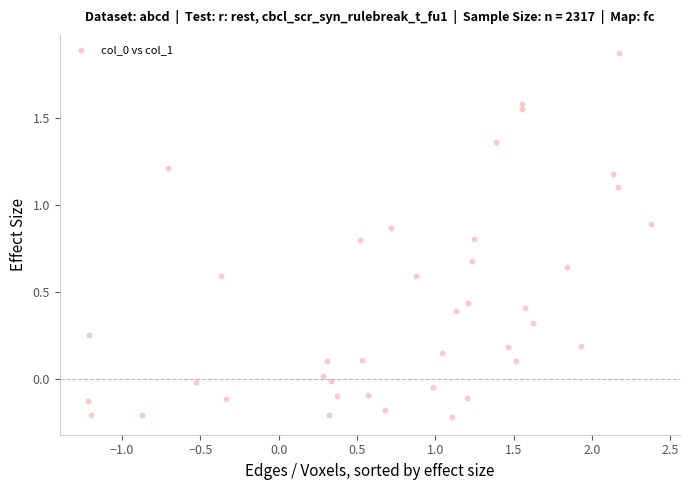

What is the range of X values (max minus min)?

3.6